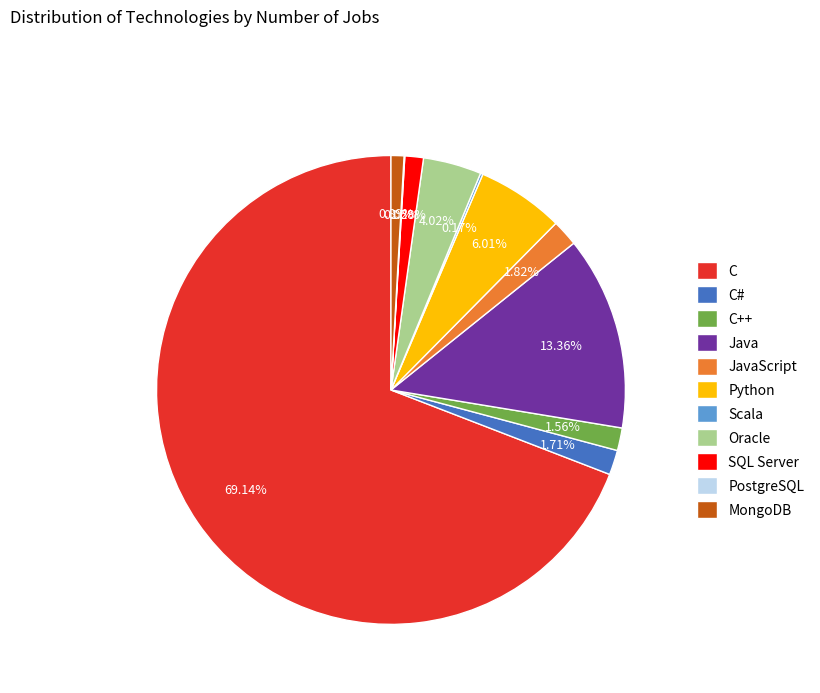

Approximately how many times larger is the value at C++ compared to MongoDB?

1.8